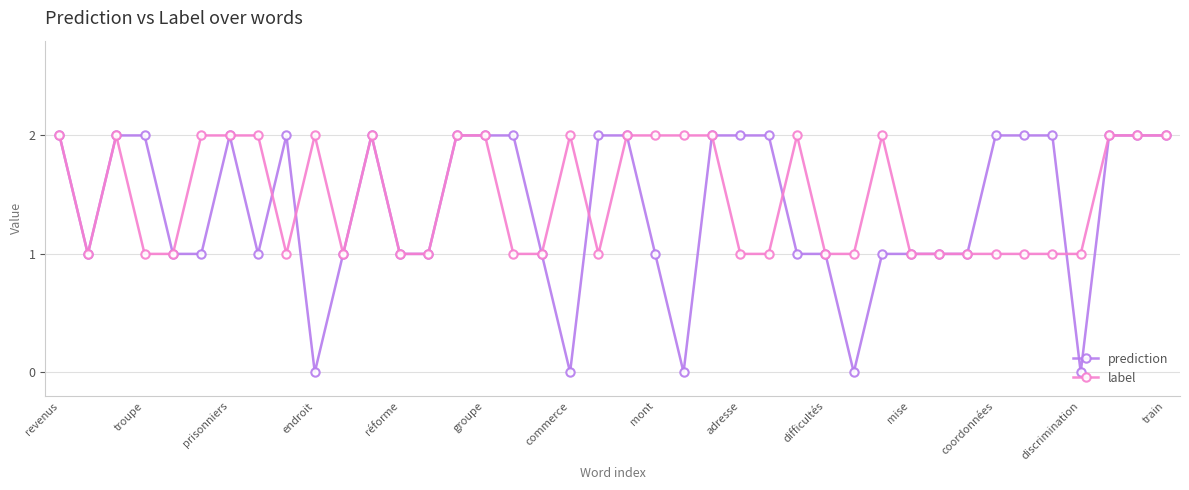

What is the value of the label point at the 35th from the left?

1